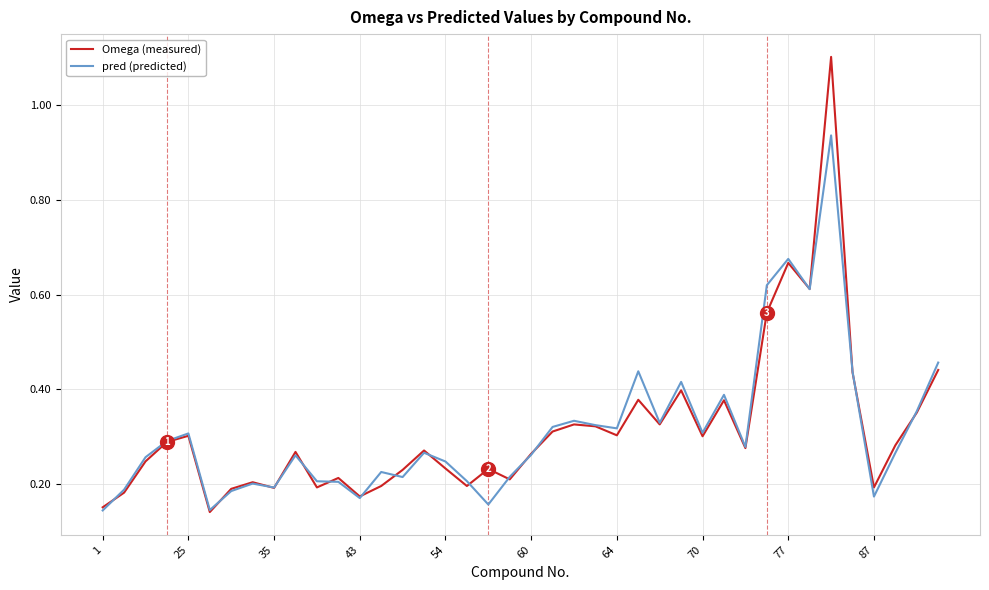

Which series has the widest spread of values?

Omega (measured)